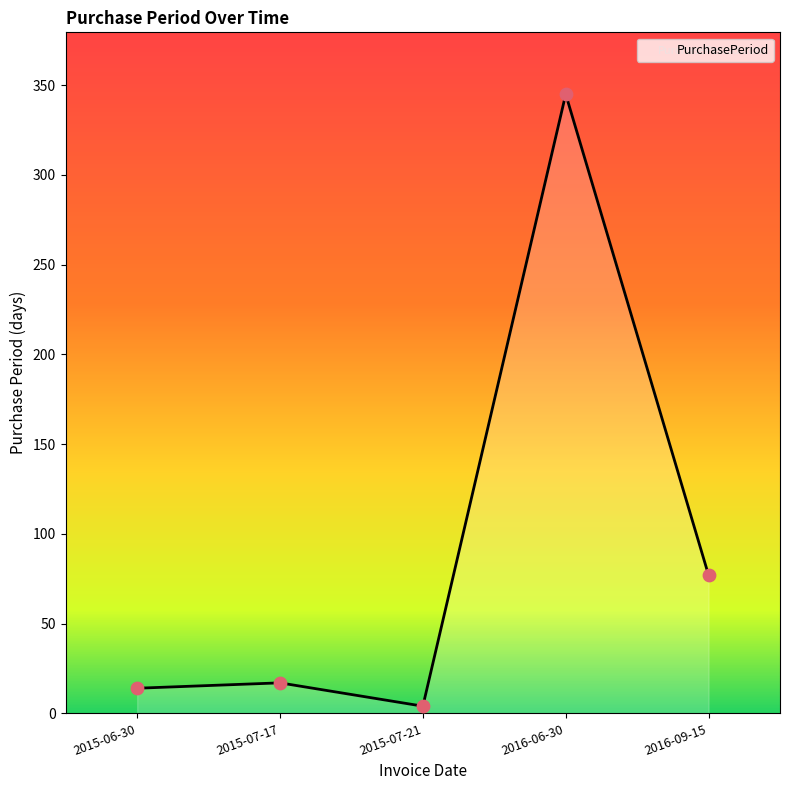

What is the ratio of the value at 2015-07-21 to the value at 2016-09-15?

0.1